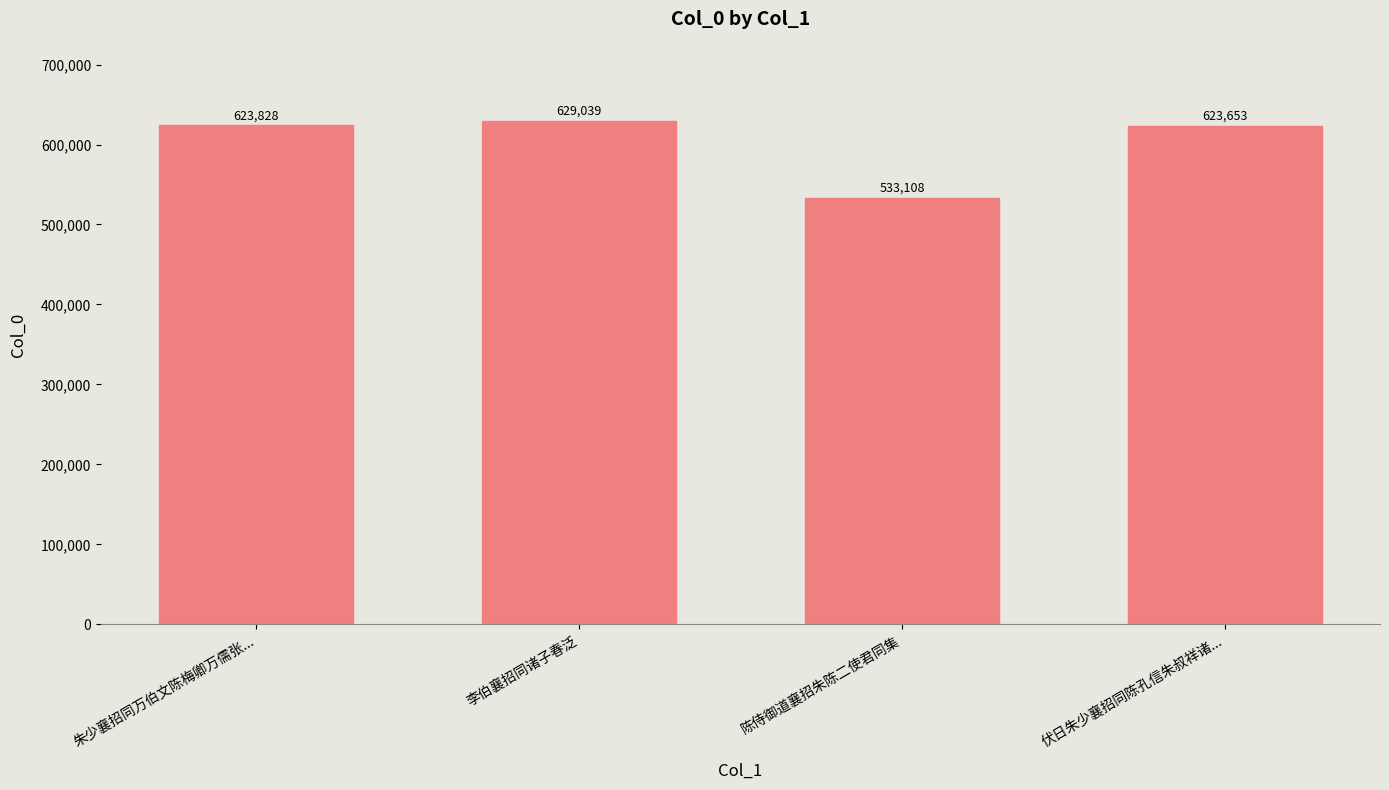

Are the bars horizontal?

No